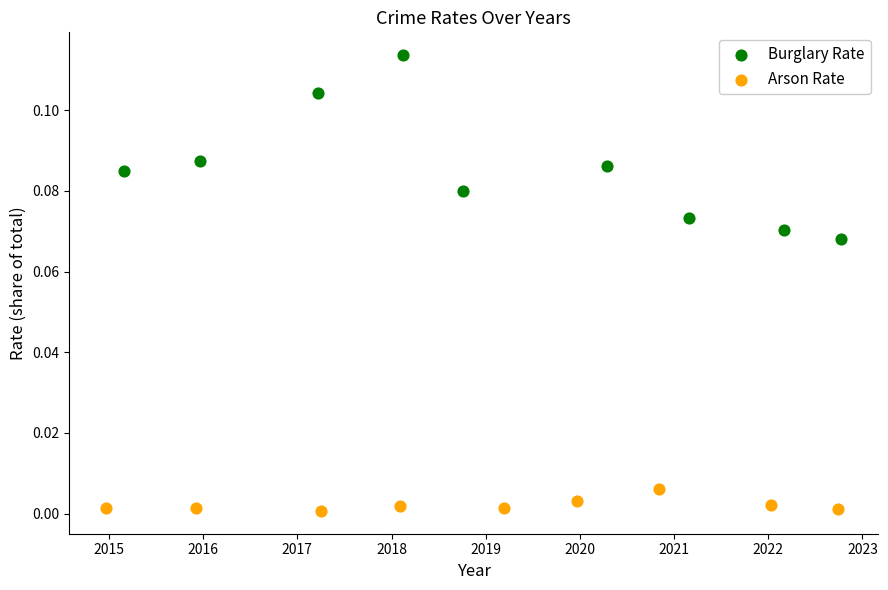

Which series contains the lowest Y value?

Arson Rate